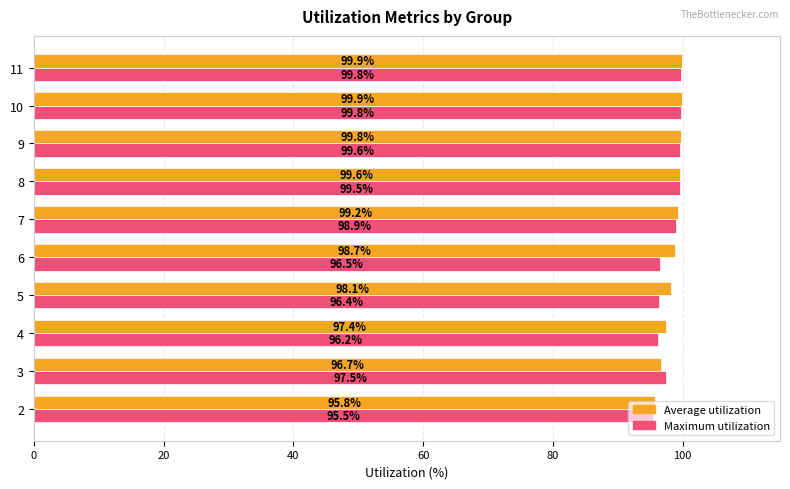

How many values in the Maximum utilization series are below 98?

5